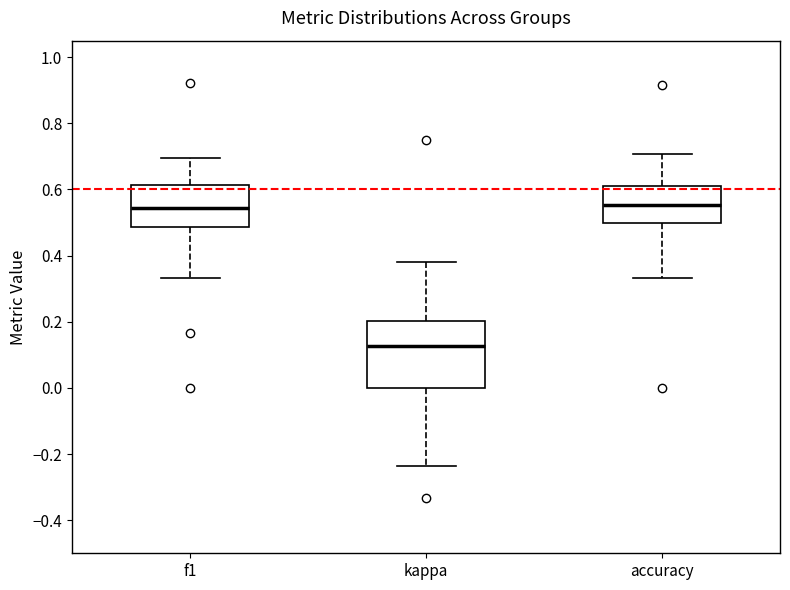

Where does the median line of the box for accuracy sit on the y-axis? The values are not printed on the chart, so give them approximately, as read against the axis.

0.56